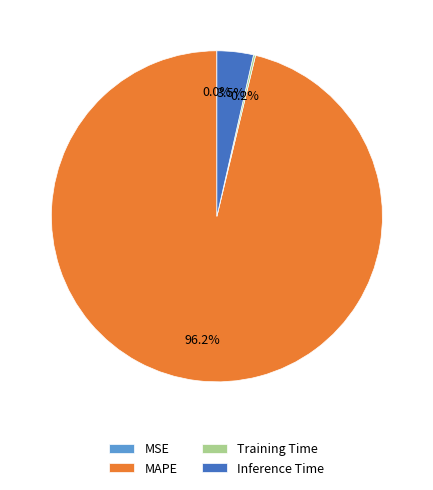

Which category accounts for the majority?

MAPE